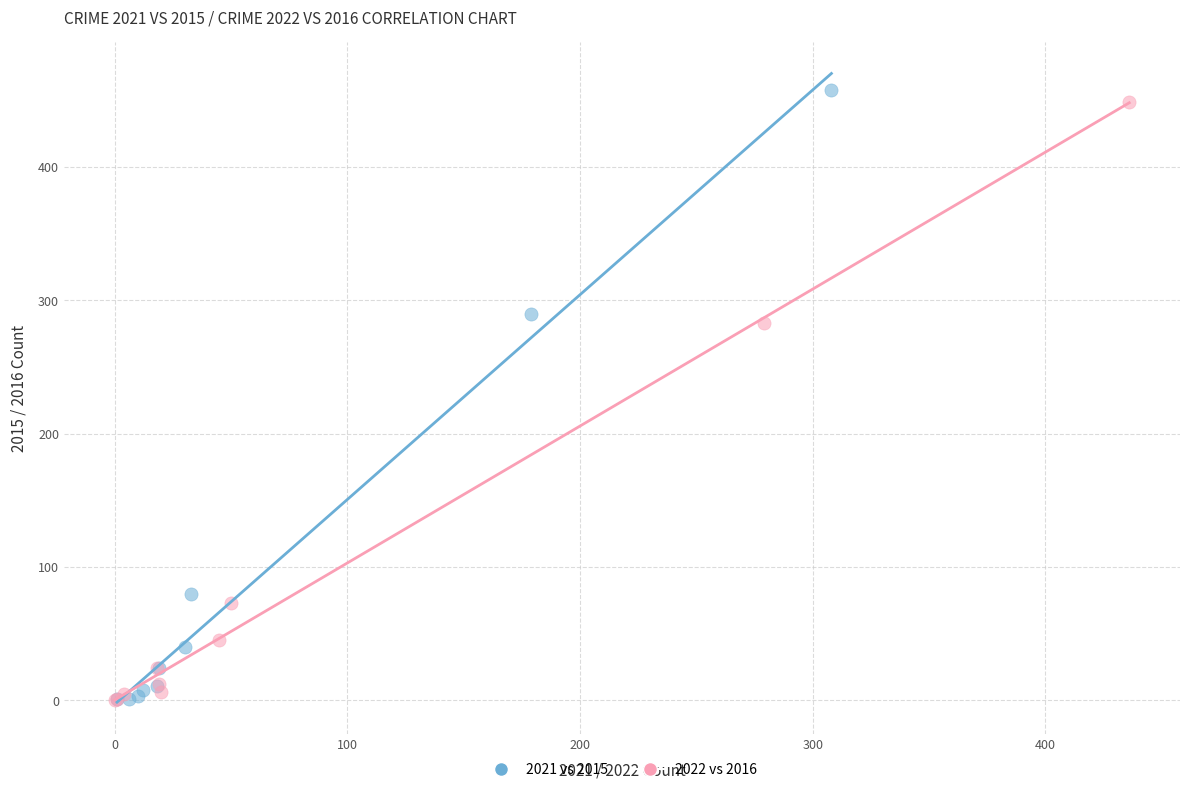

Which series has the largest Y range (max minus min)?

2021 vs 2015